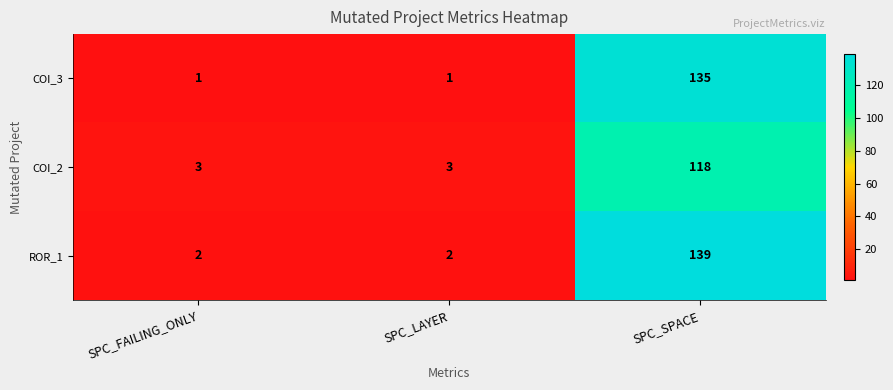

Between SPC_FAILING_ONLY and SPC_SPACE, which series saw the biggest shift?

ROR_1